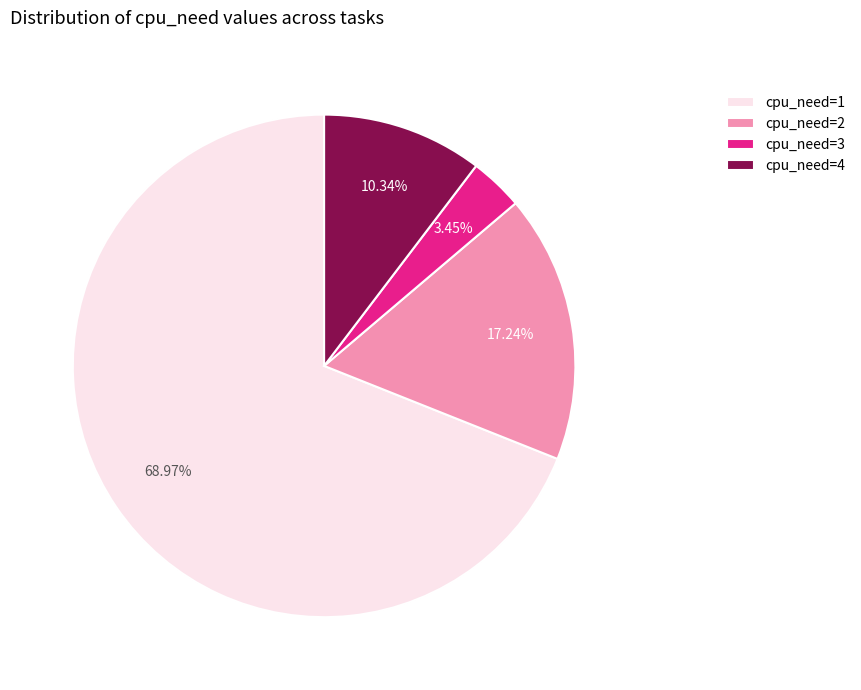

To the nearest percent, what is the difference between the cpu_need=1 and cpu_need=2 slice percentages?

52%